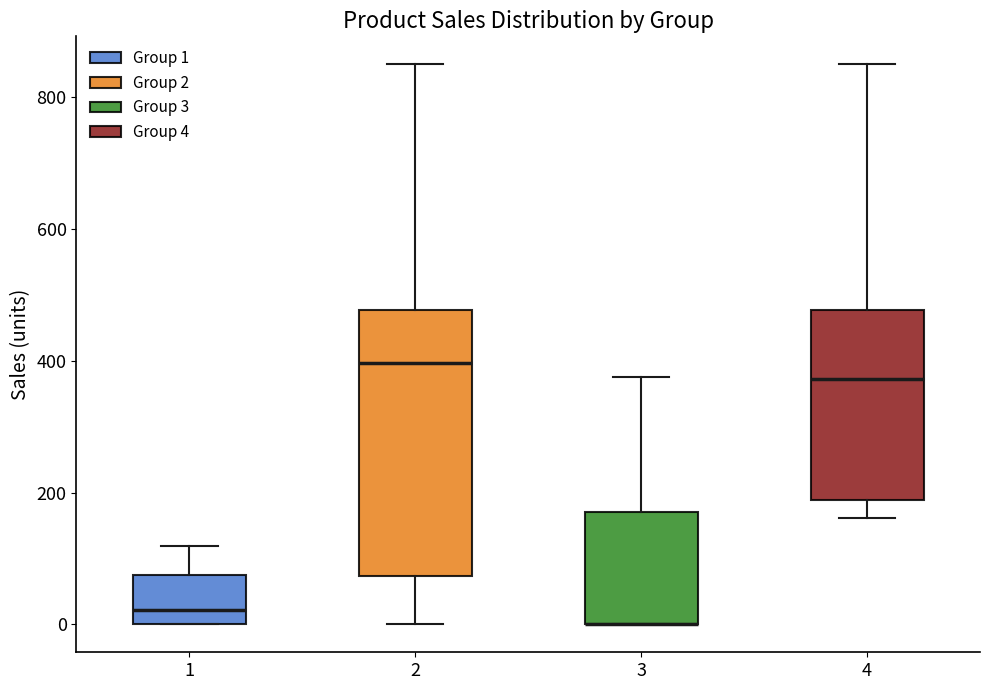

Where does the median line of the box at x = 1 sit on the y-axis? The values are not printed on the chart, so give them approximately, as read against the axis.

20